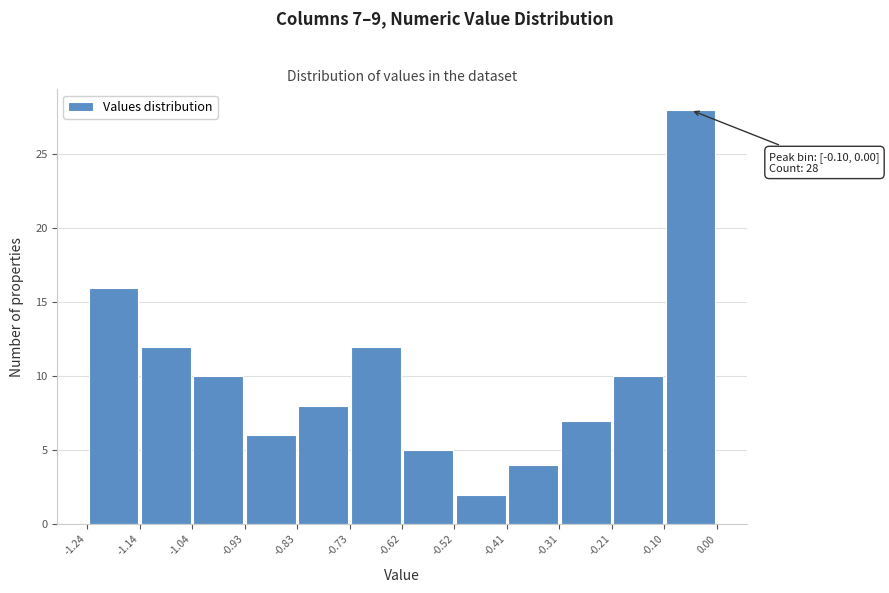

Which range on the x-axis has the tallest bar?

-0.10 to 0.00